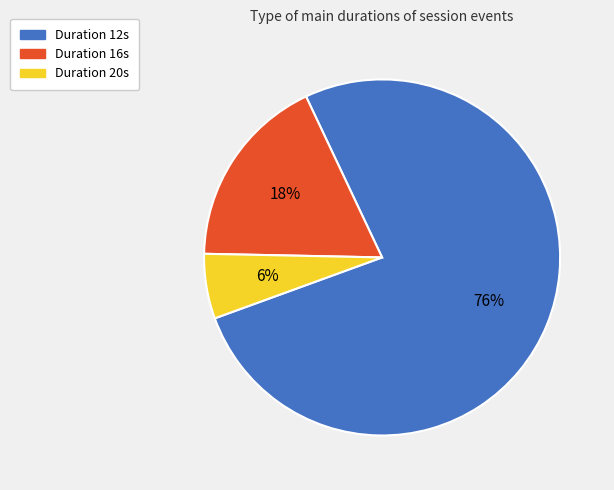

To the nearest percent, what percentage of the pie is Duration 20s?

6%